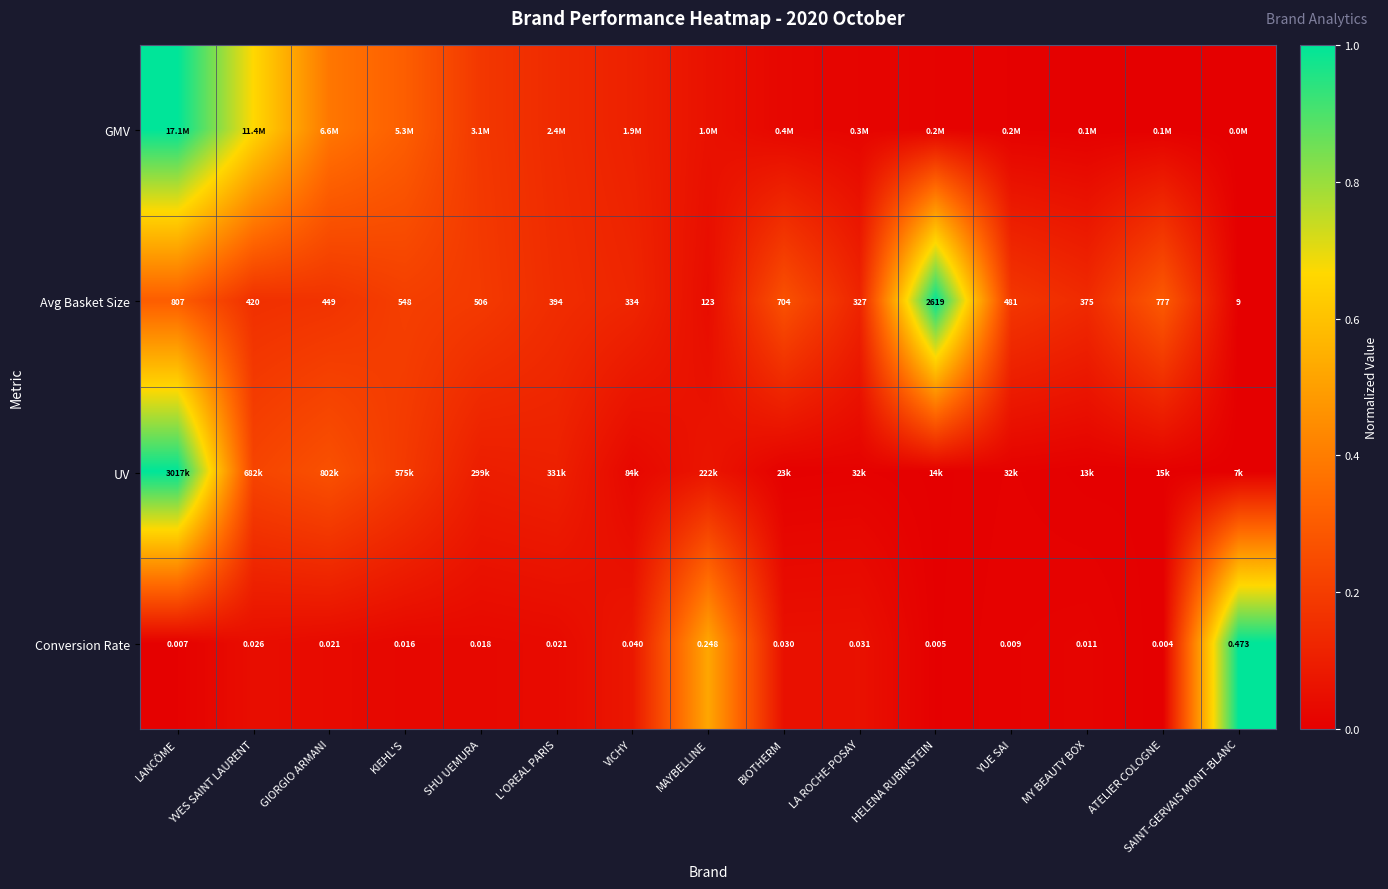

Which category has the lowest value in the Avg Basket Size series?

SAINT-GERVAIS MONT-BLANC